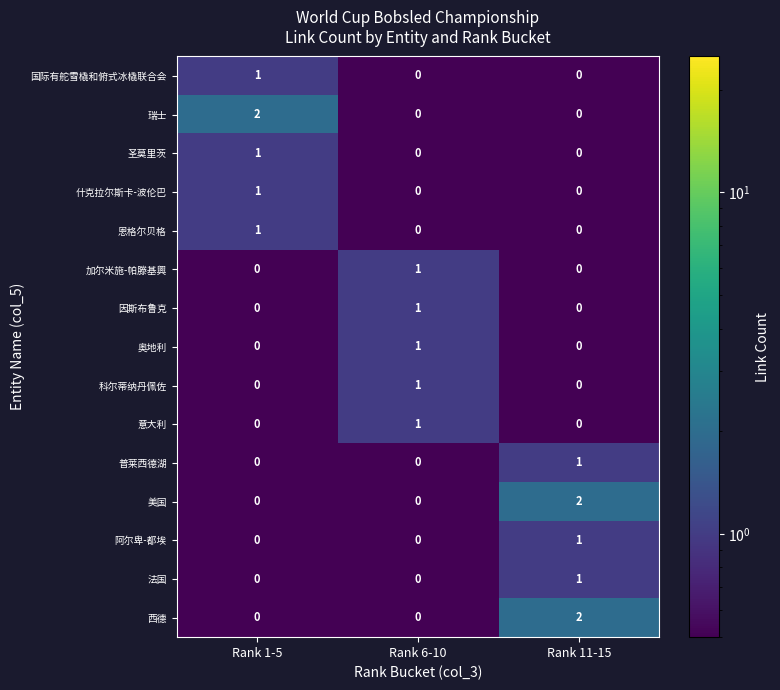

Which series changed the most between Rank 1-5 and Rank 6-10?

瑞士